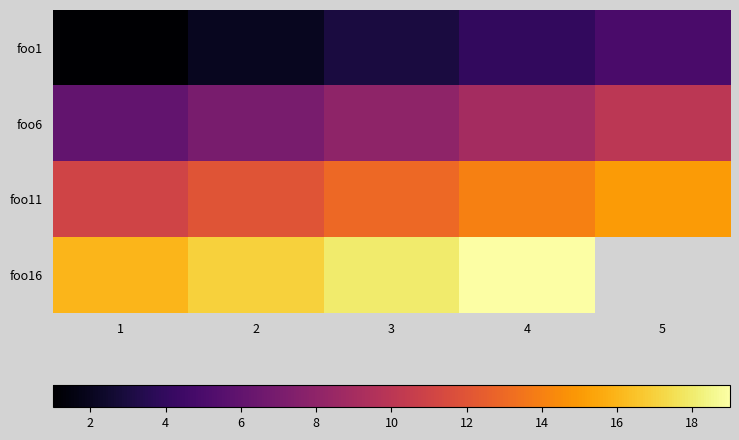

True or false: foo6 has a value of 10.9 at 2.

False